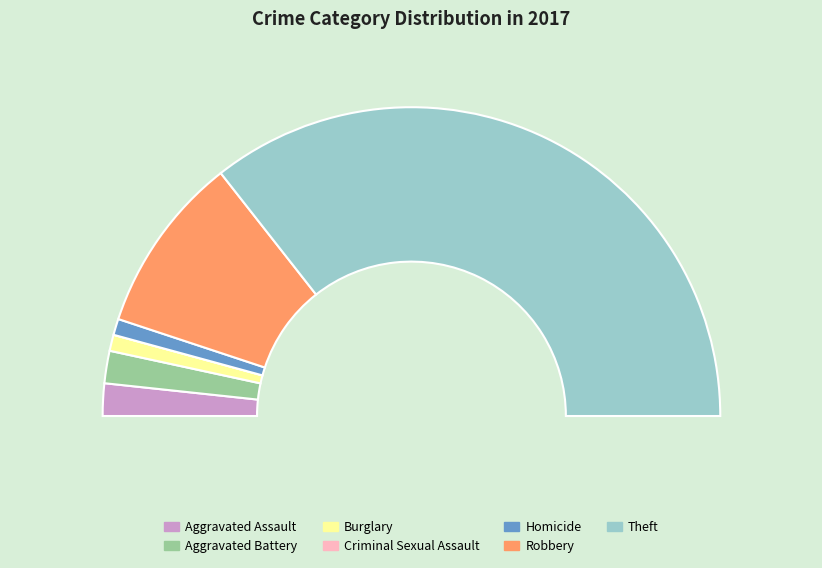

Rank the categories by value from lowest to highest.

Criminal Sexual Assault, Burglary, Homicide, Aggravated Assault, Aggravated Battery, Robbery, Theft